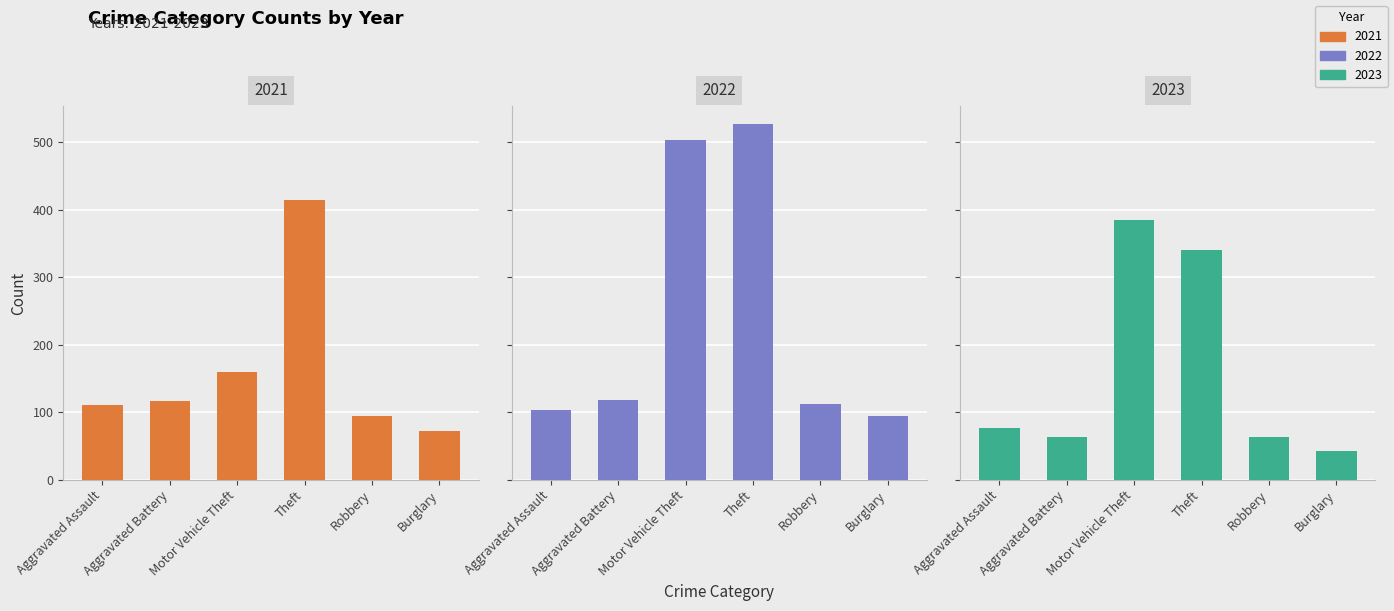

Which label corresponds to the largest value in the chart?

2022